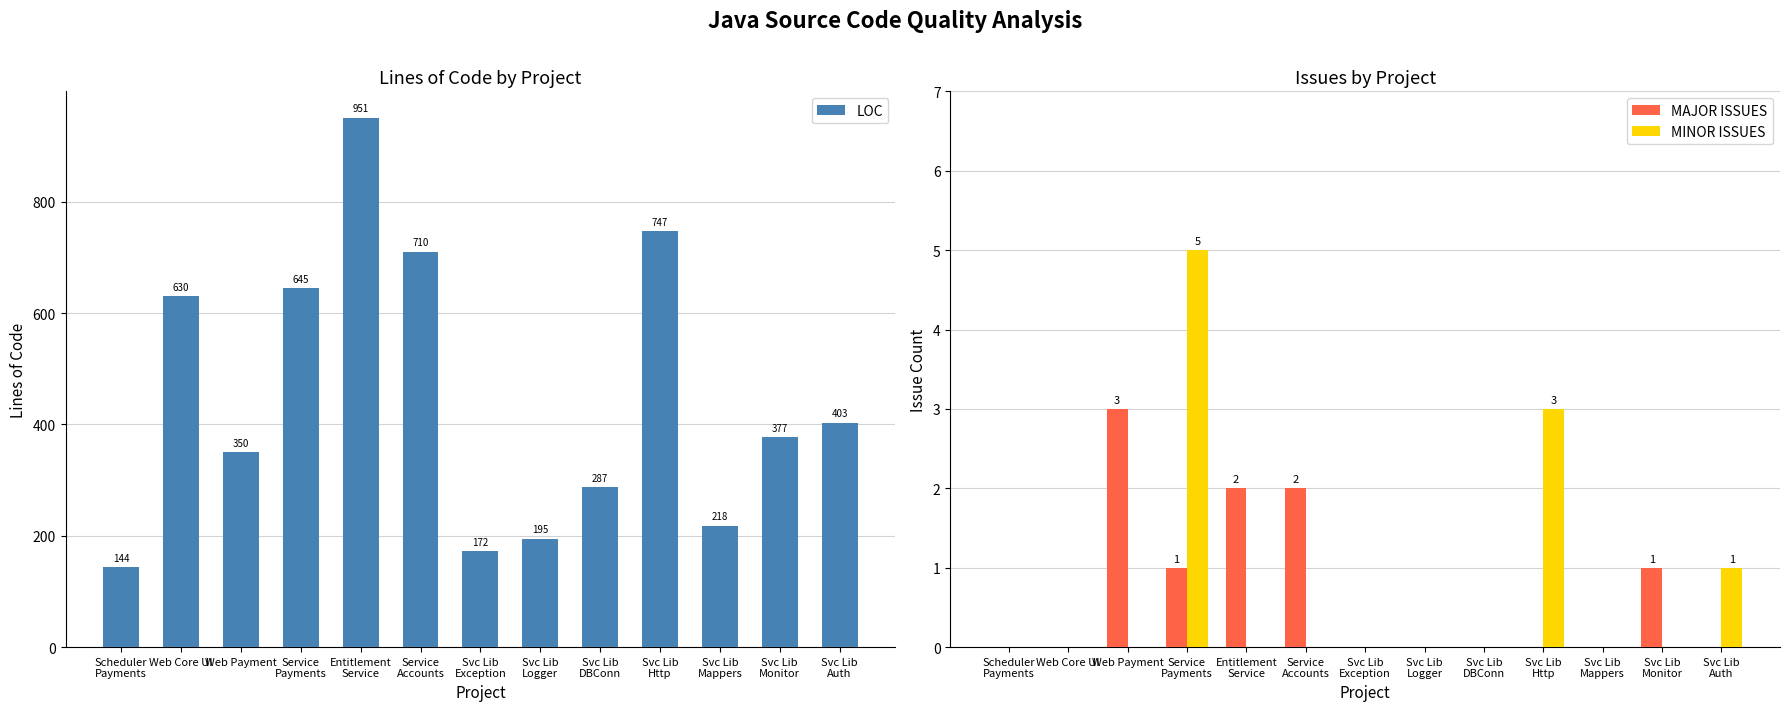

Reading right to left, list all the values displayed in this chart.

LOC: Svc Lib
Auth=403	Svc Lib
Monitor=377	Svc Lib
Mappers=218	Svc Lib
Http=747	Svc Lib
DBConn=287	Svc Lib
Logger=195	Svc Lib
Exception=172	Service
Accounts=710	Entitlement
Service=951	Service
Payments=645	Web Payment=350	Web Core UI=630	Scheduler
Payments=144
MAJOR ISSUES: Svc Lib
Auth=0	Svc Lib
Monitor=1	Svc Lib
Mappers=0	Svc Lib
Http=0	Svc Lib
DBConn=0	Svc Lib
Logger=0	Svc Lib
Exception=0	Service
Accounts=2	Entitlement
Service=2	Service
Payments=1	Web Payment=3	Web Core UI=0	Scheduler
Payments=0
MINOR ISSUES: Svc Lib
Auth=1	Svc Lib
Monitor=0	Svc Lib
Mappers=0	Svc Lib
Http=3	Svc Lib
DBConn=0	Svc Lib
Logger=0	Svc Lib
Exception=0	Service
Accounts=0	Entitlement
Service=0	Service
Payments=5	Web Payment=0	Web Core UI=0	Scheduler
Payments=0